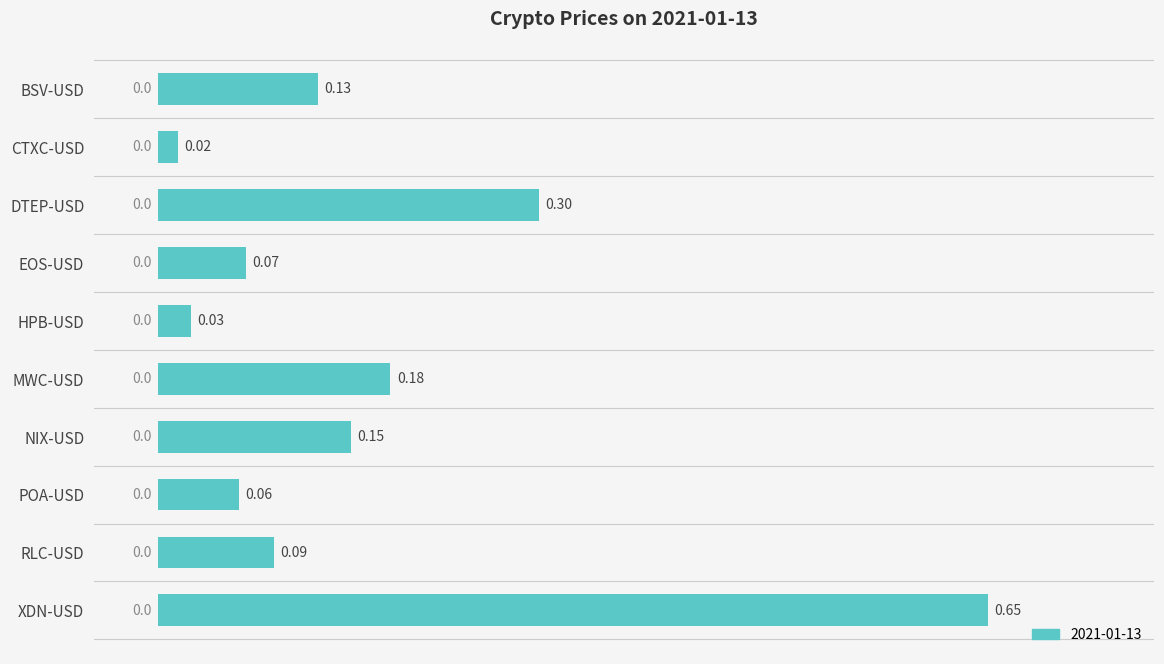

Between RLC-USD and CTXC-USD, which is larger?

RLC-USD